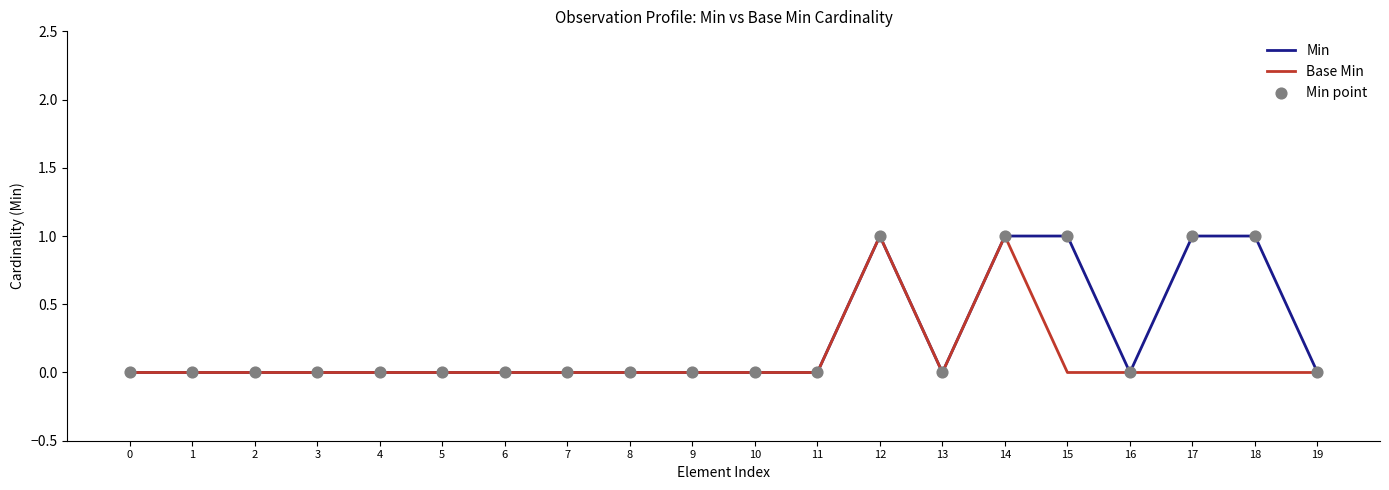

List the series in order of their overall mean, lowest first.

Base Min, Min